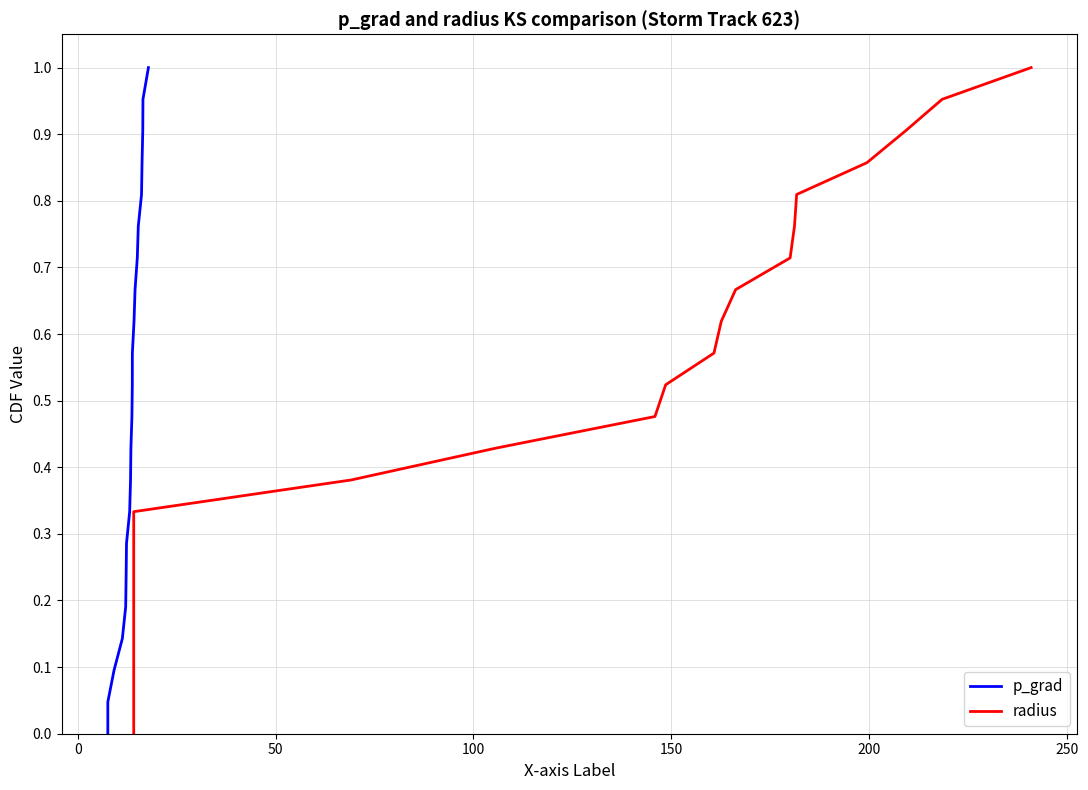

What are all the series names shown in the legend?

p_grad, radius